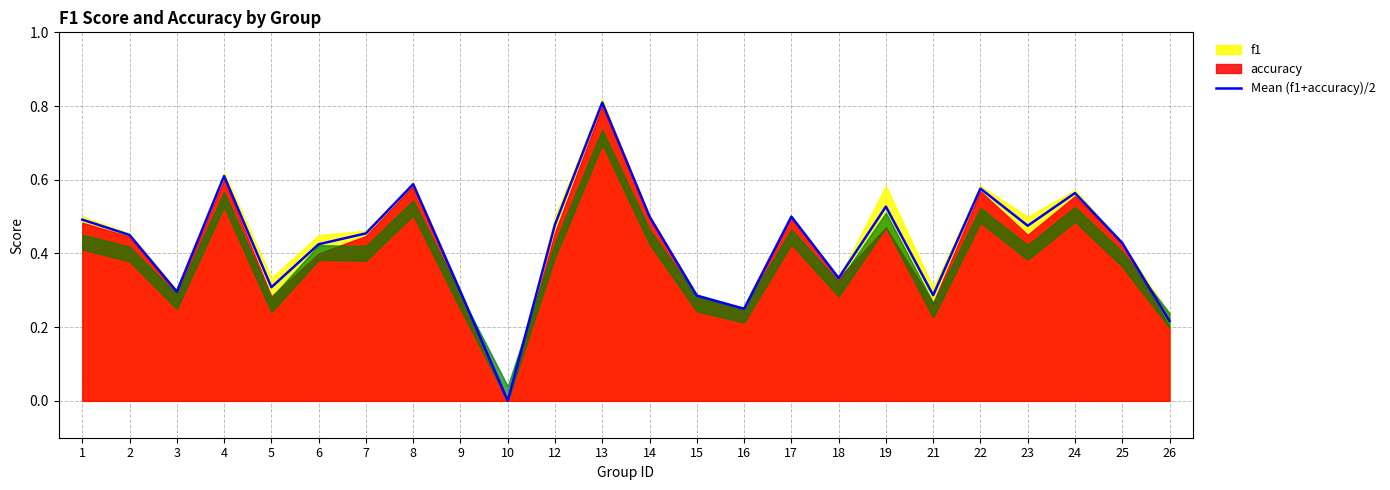

The chart shows a value of 0.6 at 25. True or false?

False